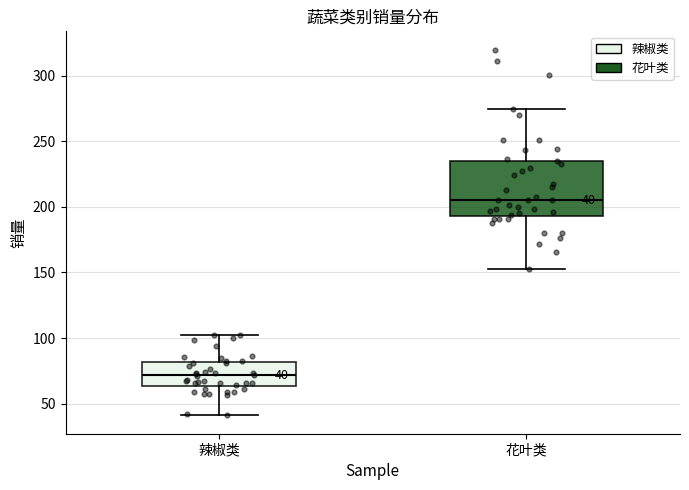

Which box has the highest median line?

花叶类